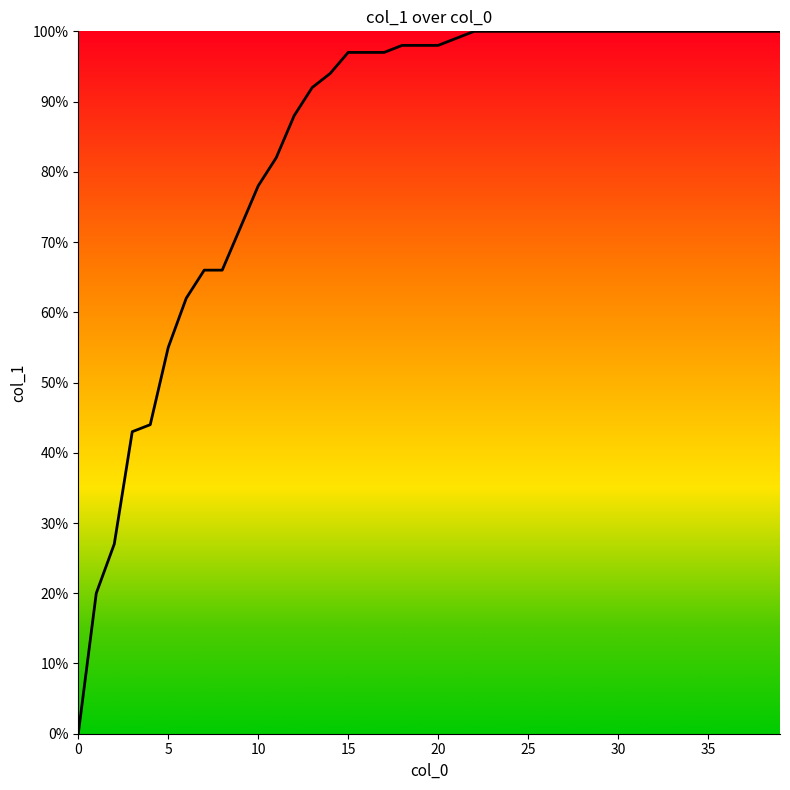

What is the label of the 36th point from the left?

35